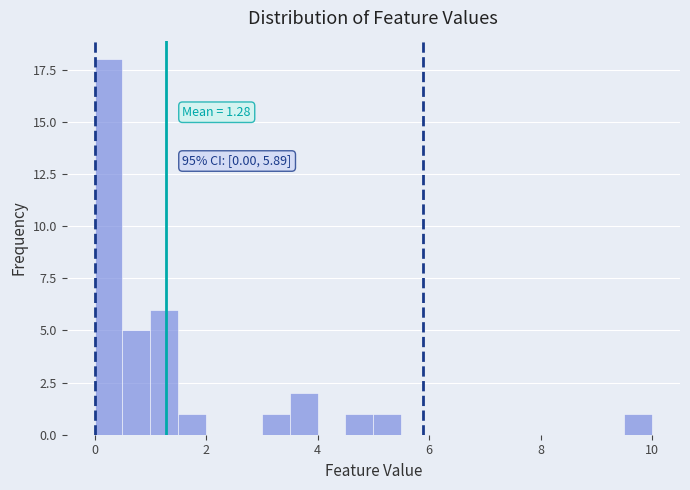

Around what value on the x-axis is the tallest bar? Give the approximate position of its centre, as read against the axis.

0.2